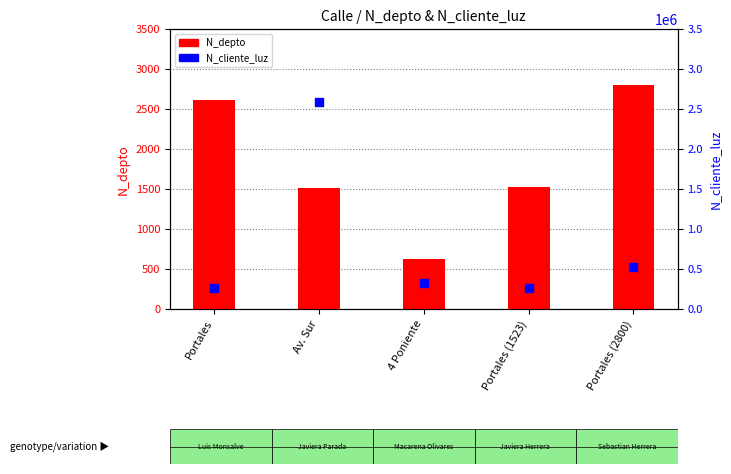

What is the total value across all series at Av. Sur?

2587822